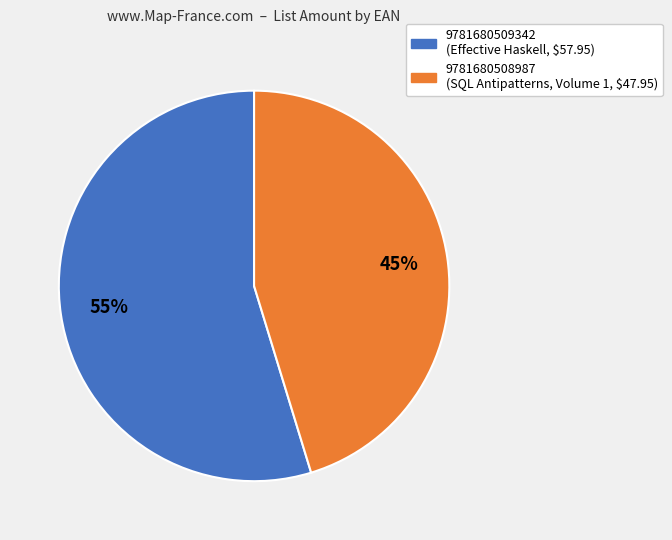

Approximately how many times larger is the value at 9781680509342 compared to 9781680508987?

1.2